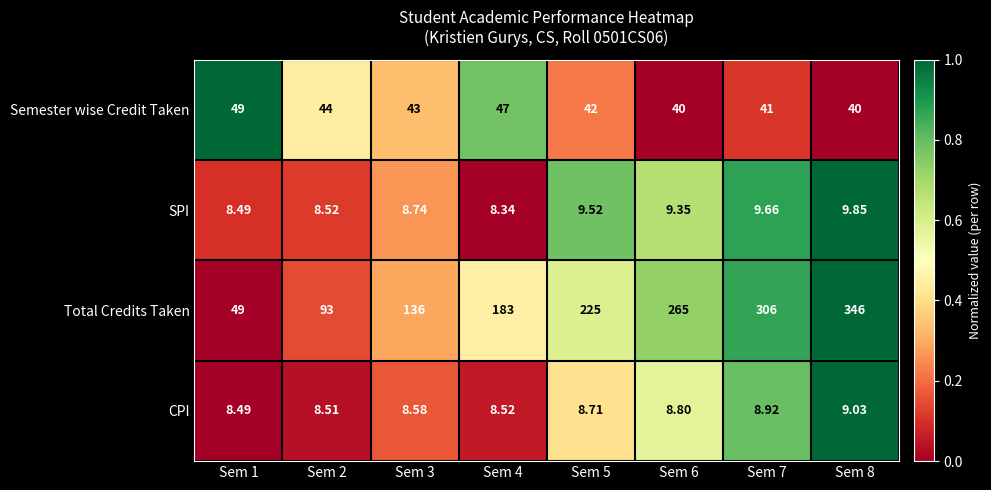

At Sem 4, list the series in order from largest to smallest.

Total Credits Taken, Semester wise Credit Taken, CPI, SPI